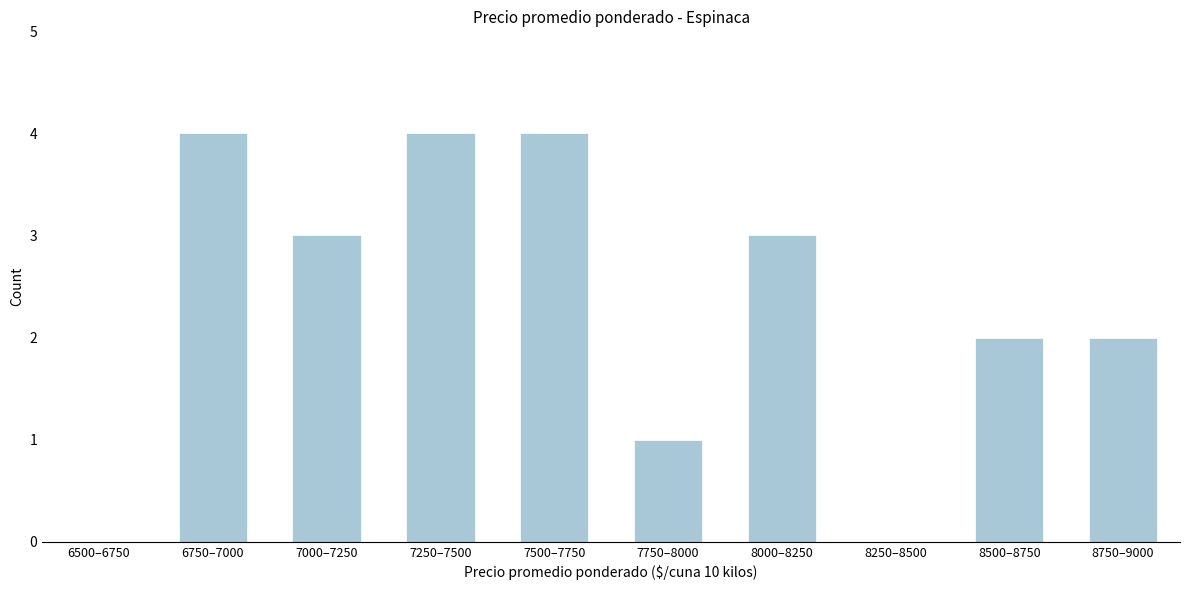

Reading left to right, transcribe all the data shown in this chart.

6500–6750=0	6750–7000=4	7000–7250=3	7250–7500=4	7500–7750=4	7750–8000=1	8000–8250=3	8250–8500=0	8500–8750=2	8750–9000=2